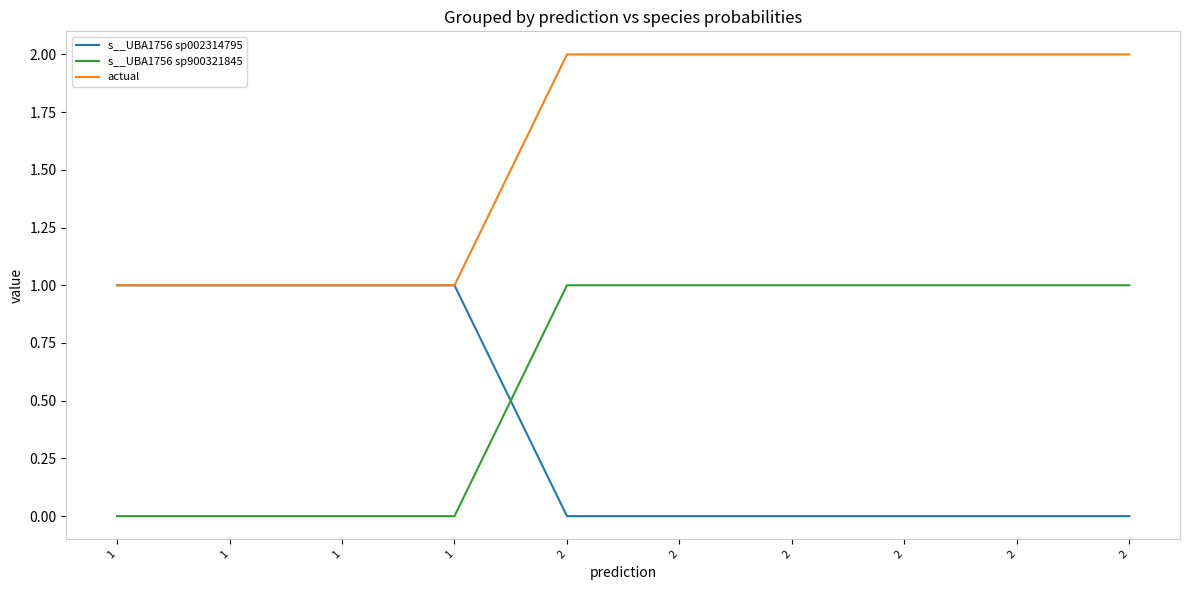

What are all the series names shown in the legend?

s__UBA1756 sp002314795, s__UBA1756 sp900321845, actual